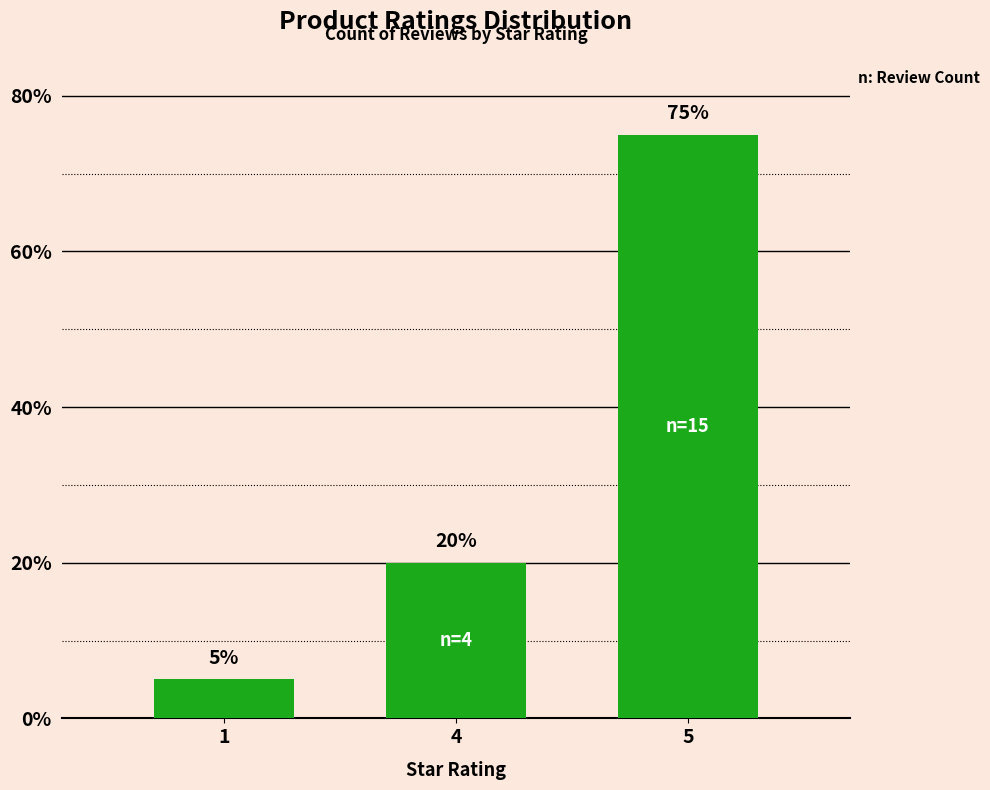

What is the value of the 2nd bar from the left?

20